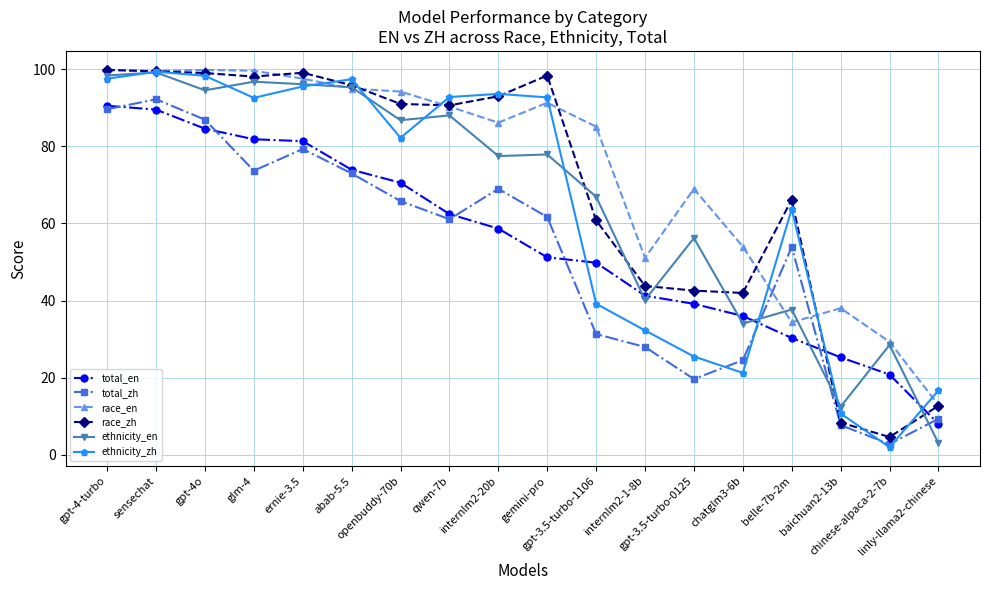

What is the value of the ethnicity_en point at the 16th from the left?

12.5